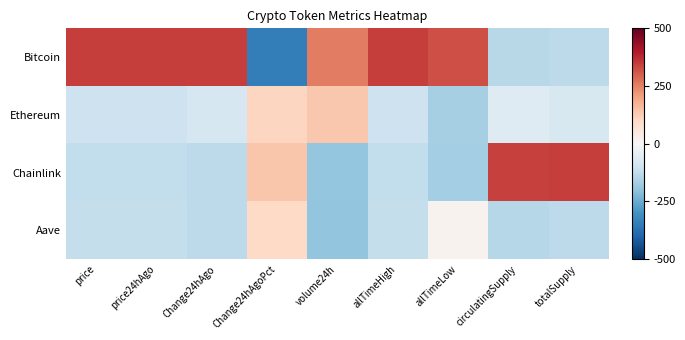

Reading right to left, list all the values displayed in this chart.

Bitcoin: totalSupply=-130.5	circulatingSupply=-137.4	allTimeLow=320.3	allTimeHigh=346.2	volume24h=254.7	Change24hAgoPct=-345.4	Change24hAgo=344.7	price24hAgo=346.2	price=346.2
Ethereum: totalSupply=-81.7	circulatingSupply=-64.0	allTimeLow=-167.9	allTimeHigh=-103.8	volume24h=136.5	Change24hAgoPct=108.3	Change24hAgo=-82.8	price24hAgo=-104.0	price=-103.8
Chainlink: totalSupply=344.6	circulatingSupply=342.3	allTimeLow=-170.0	allTimeHigh=-122.3	volume24h=-192.6	Change24hAgoPct=139.4	Change24hAgo=-132.5	price24hAgo=-121.7	price=-121.8
Aave: totalSupply=-132.4	circulatingSupply=-140.9	allTimeLow=17.5	allTimeHigh=-120.0	volume24h=-198.6	Change24hAgoPct=97.7	Change24hAgo=-129.4	price24hAgo=-120.6	price=-120.6